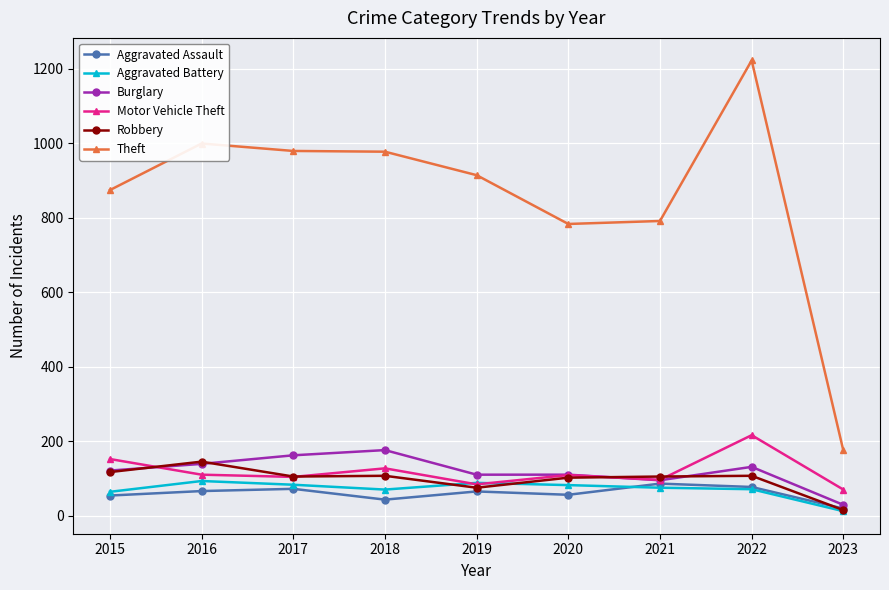

Is this an area chart (filled region under the line)?

No